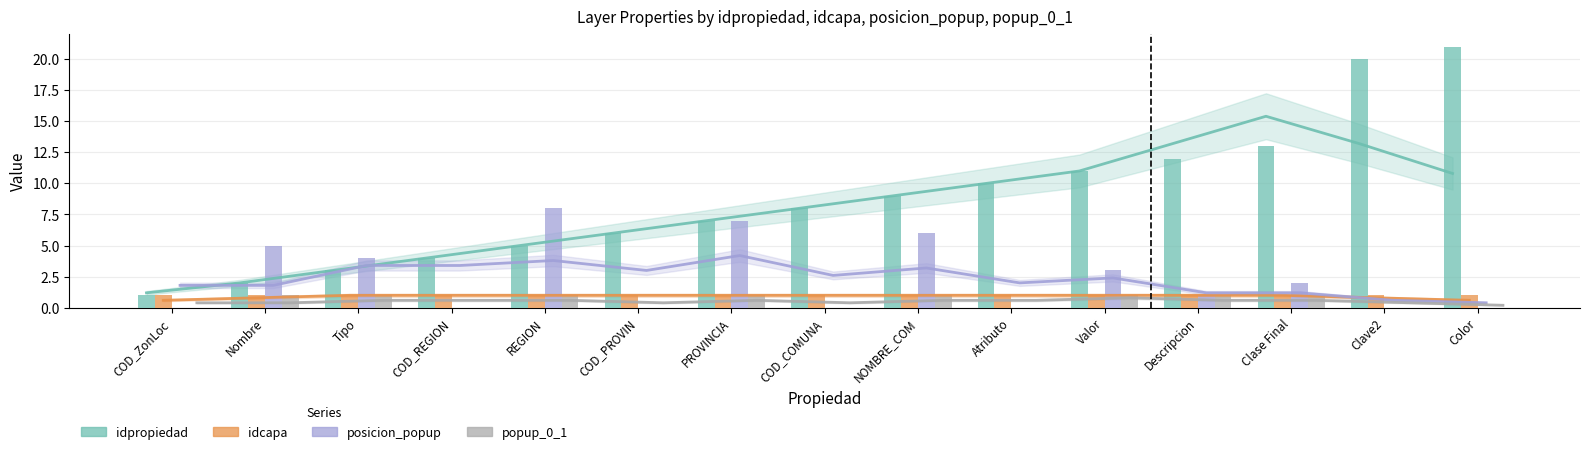

What position from the right is COD_PROVIN?

10